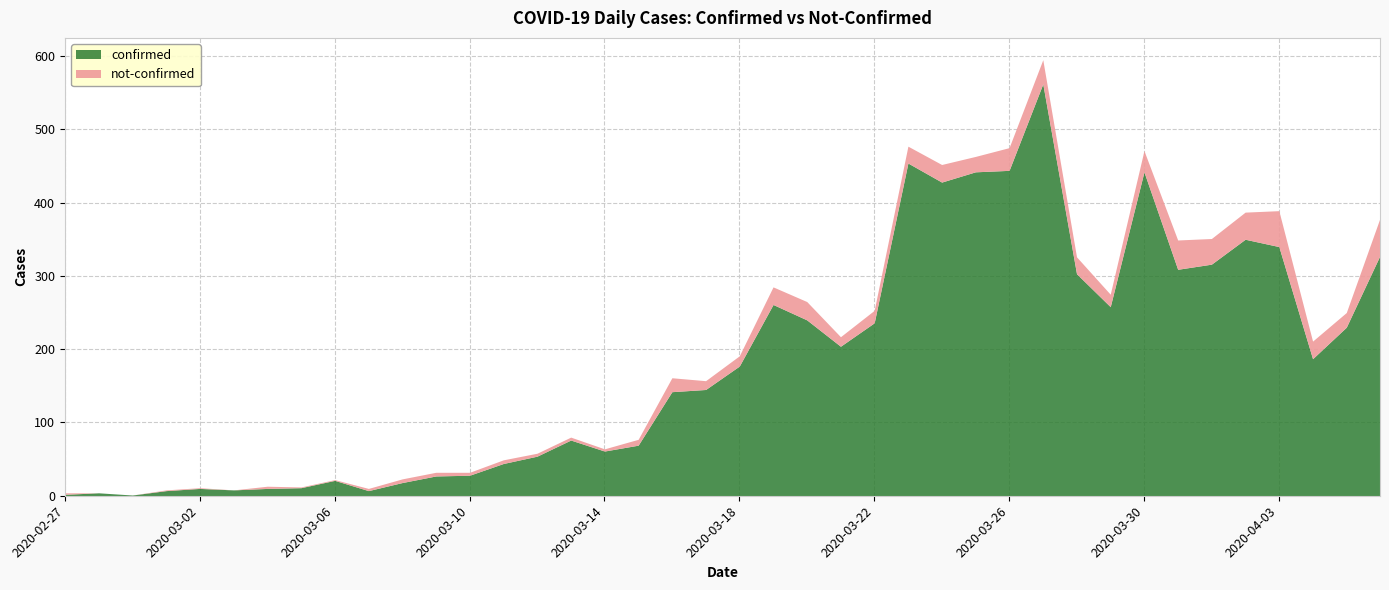

What is the difference between the second highest and minimum values in the confirmed series?

453